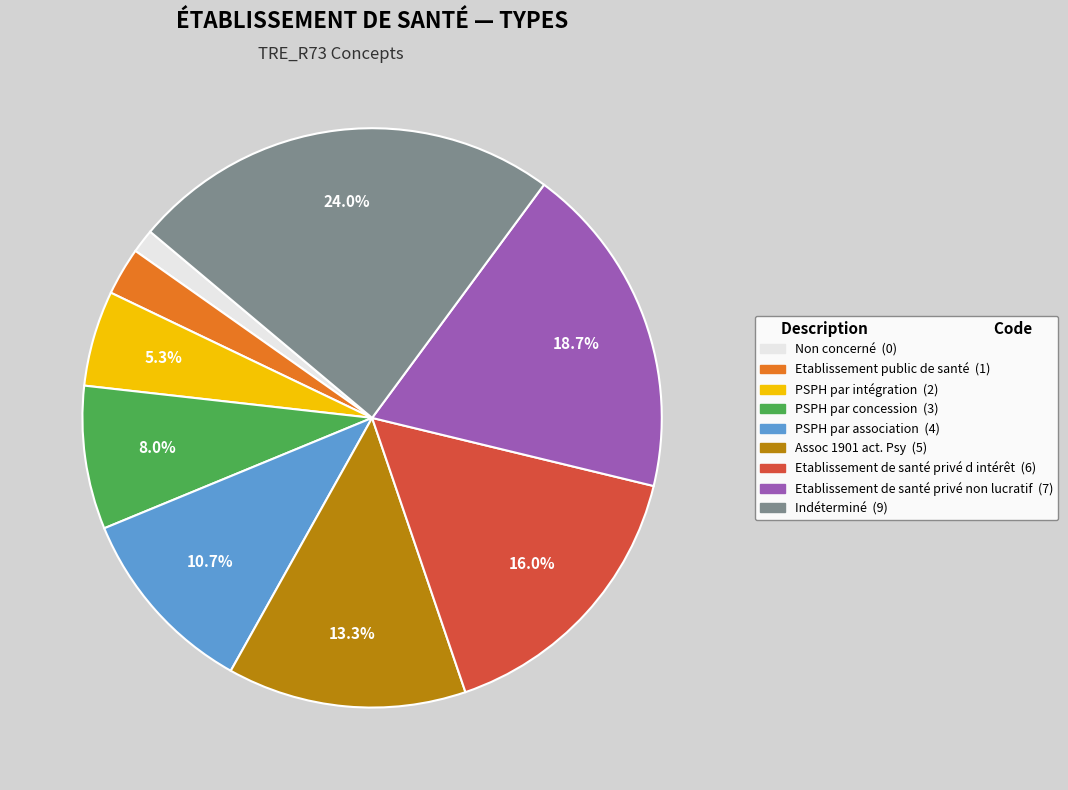

How many segments does this pie chart have?

9